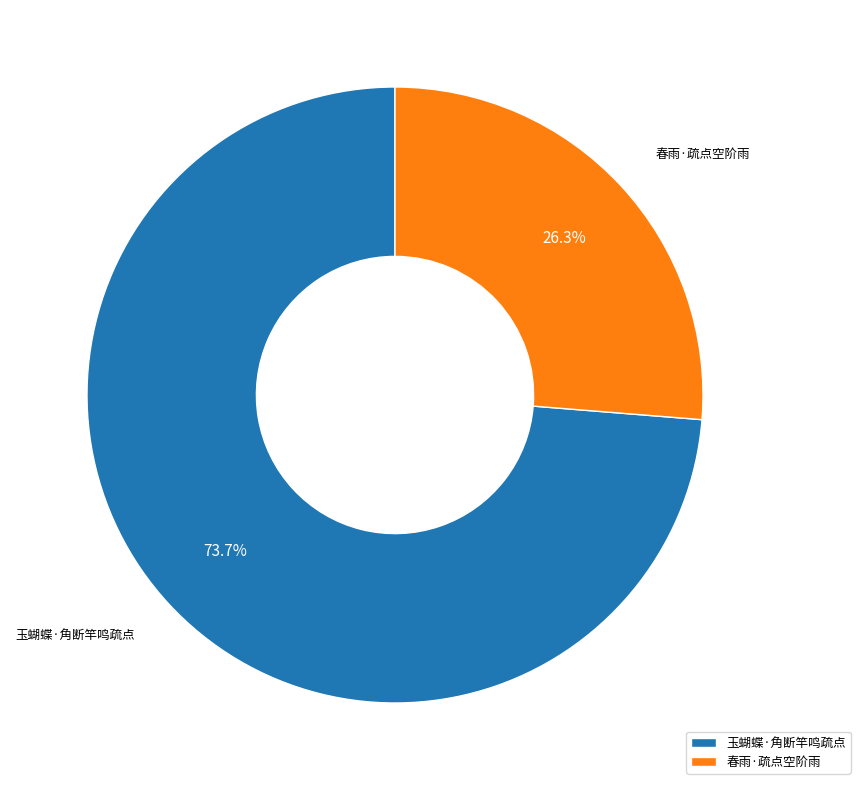

To the nearest percent, what percentage of the pie is 春雨·疏点空阶雨?

26%